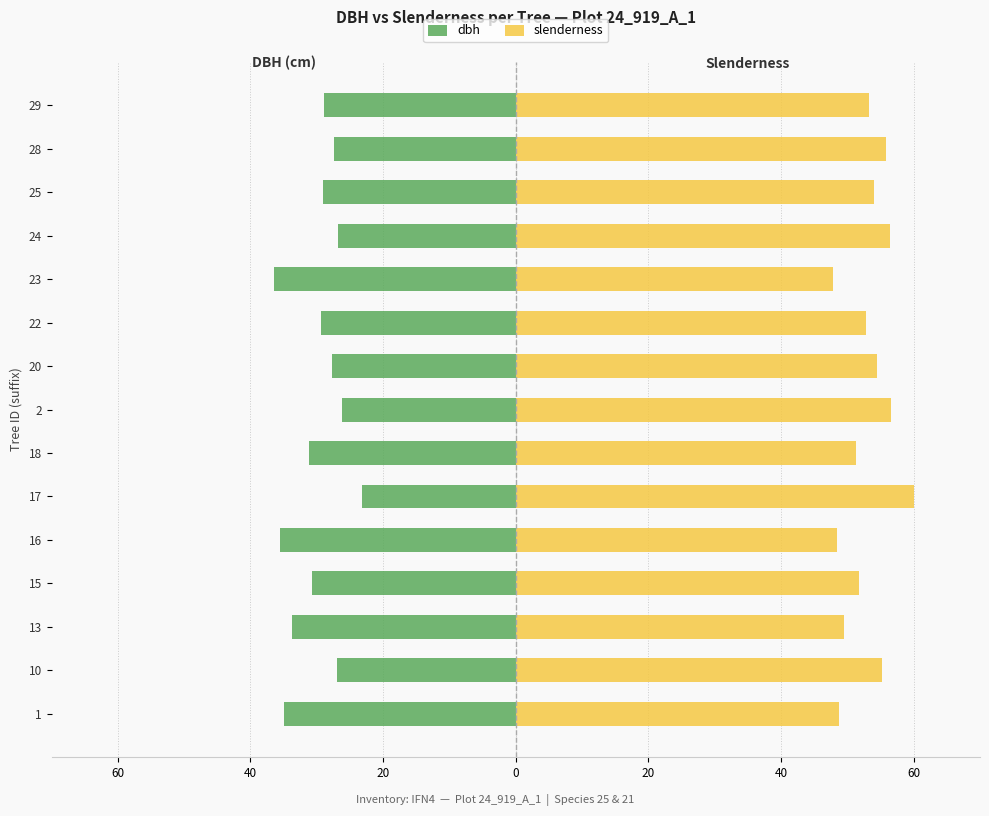

List the series in order of their peak value, highest first.

slenderness, dbh